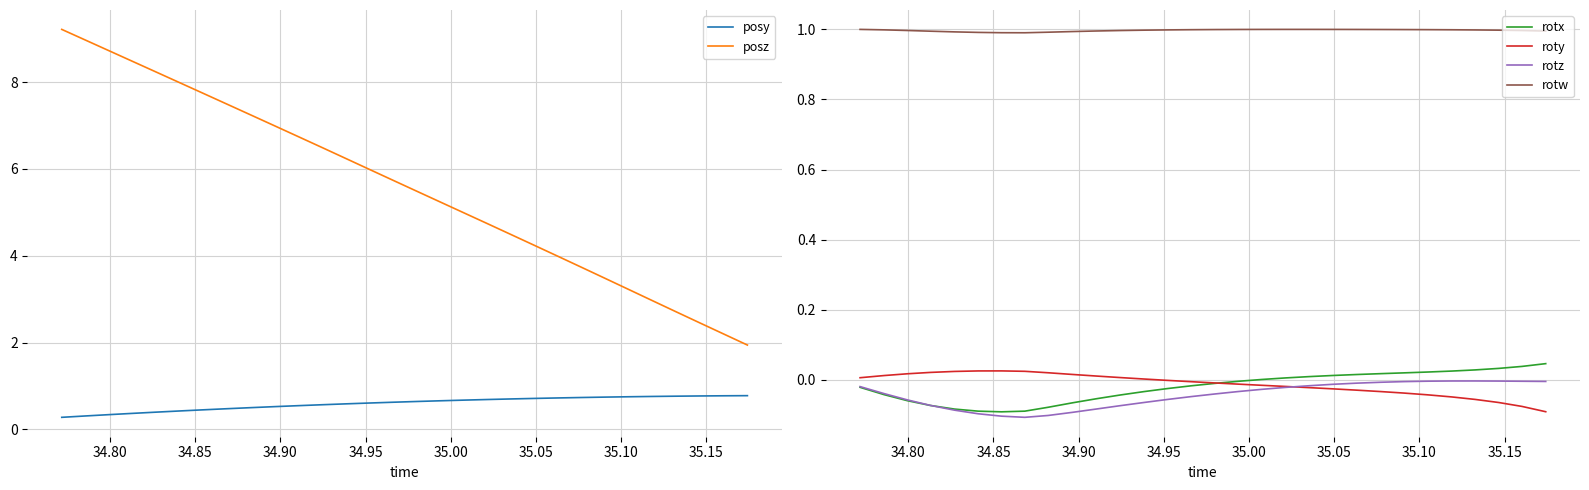

Does the chart have visible grid lines?

Yes